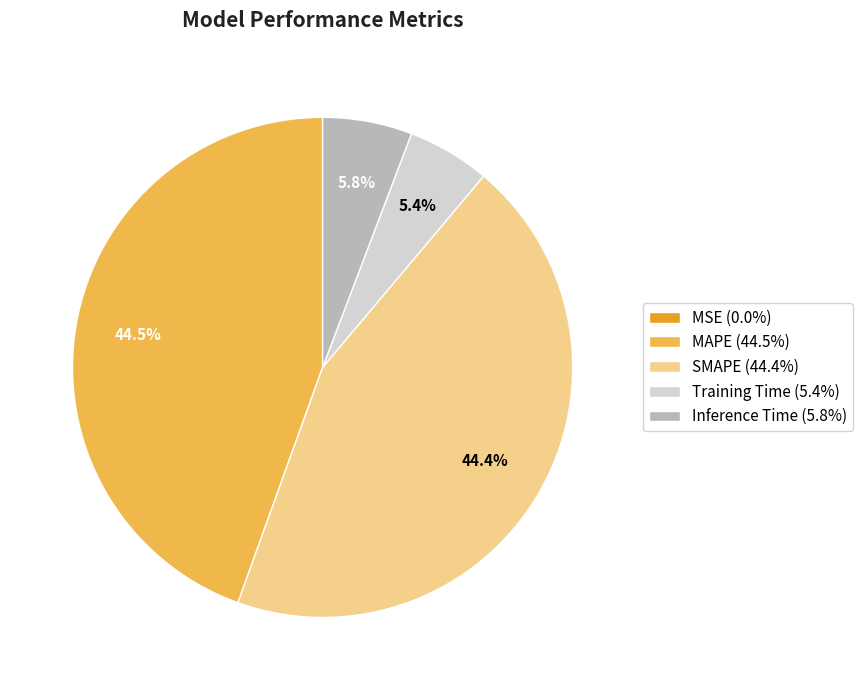

What percentage is NOT represented by SMAPE?

55.6%